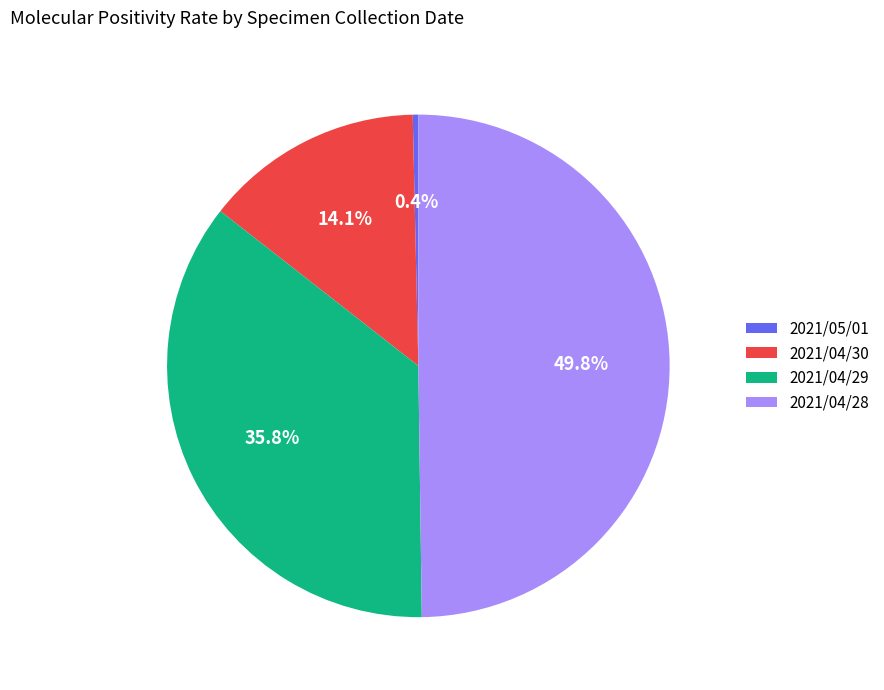

Combined, do 2021/04/28 and 2021/04/29 account for over 50%?

Yes